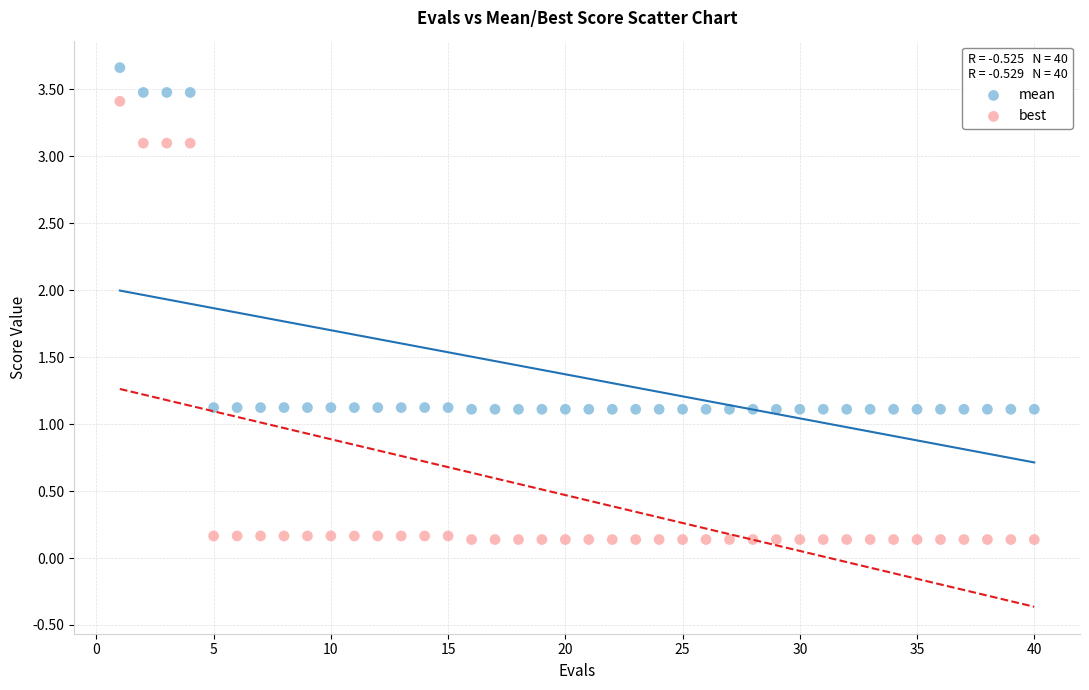

Across all data points, what is the range of X values (max minus min)?

39.0